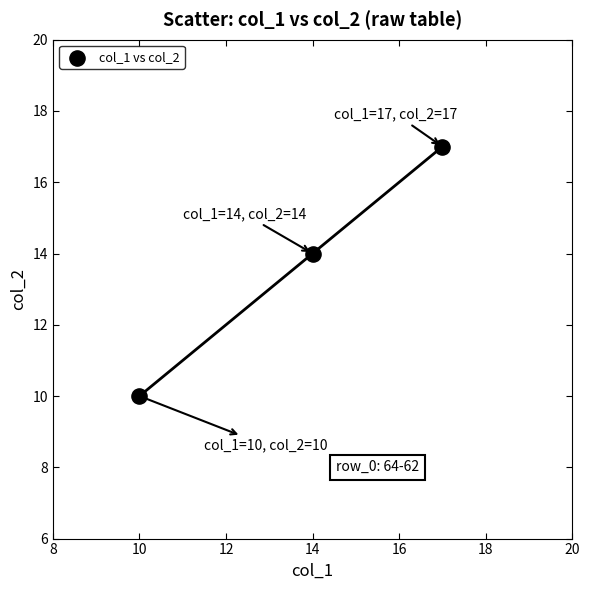

What Y value in the scatter plot is closest to 13?

14